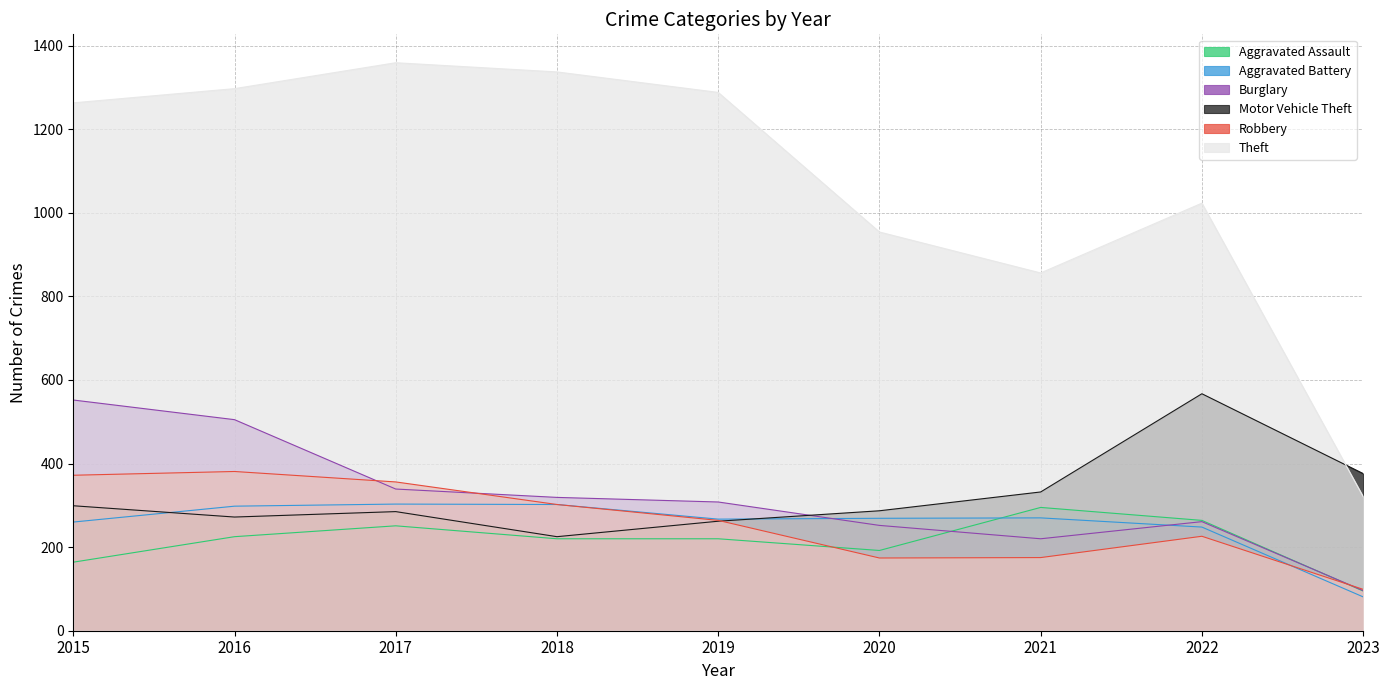

Count the number of categories in the chart.

9